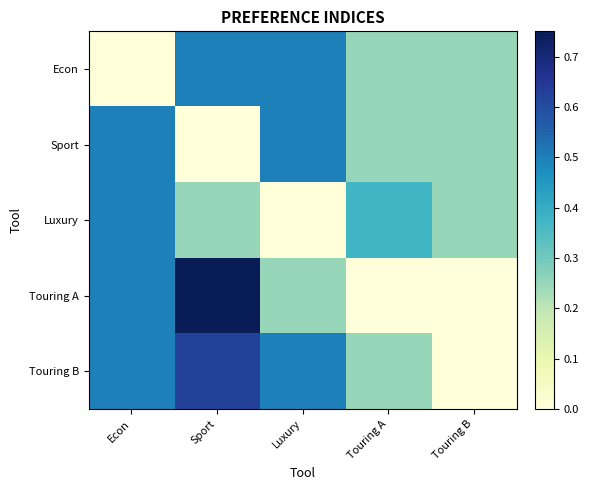

Which series has the widest spread of values?

Touring A